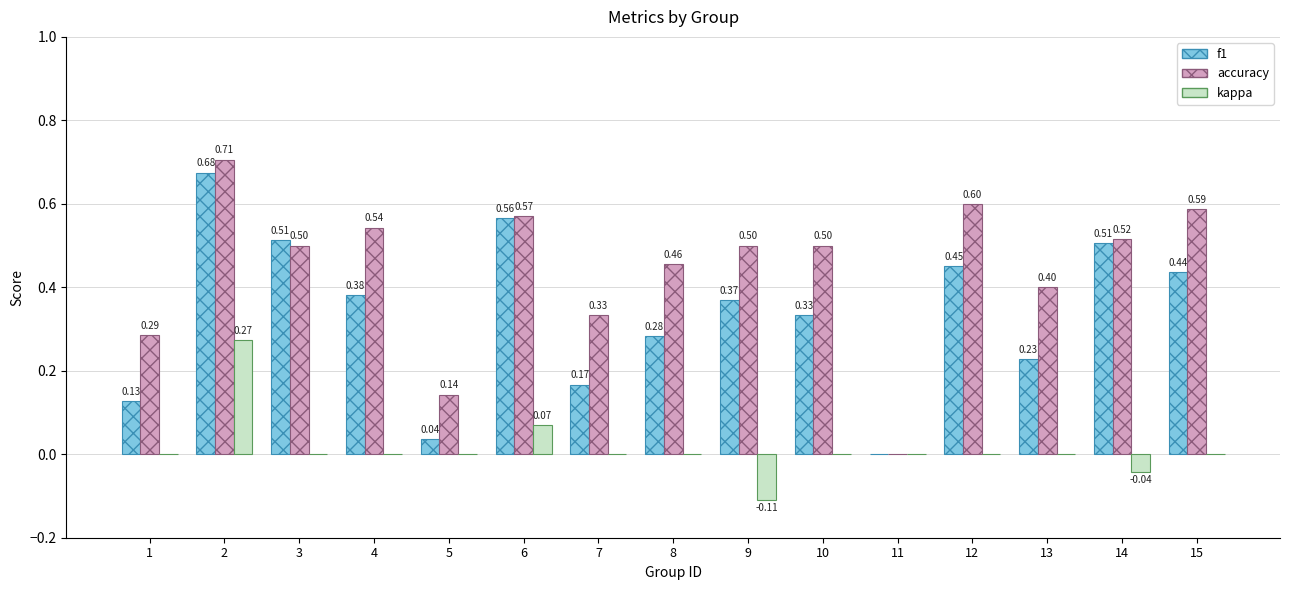

What is the sum of the f1 values at 3 and 1?

0.6